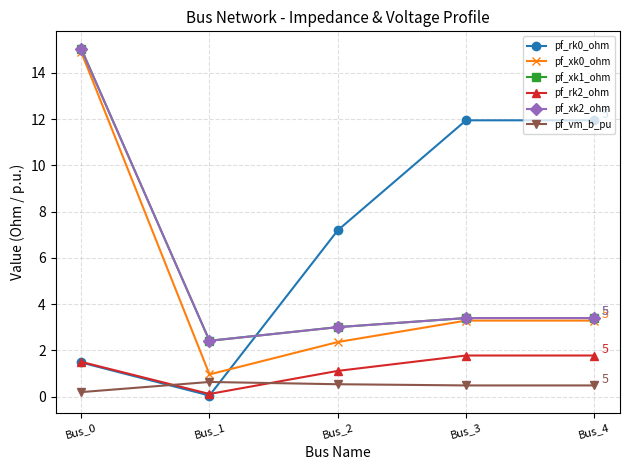

What is the difference between the highest and lowest values at Bus_2?

6.7